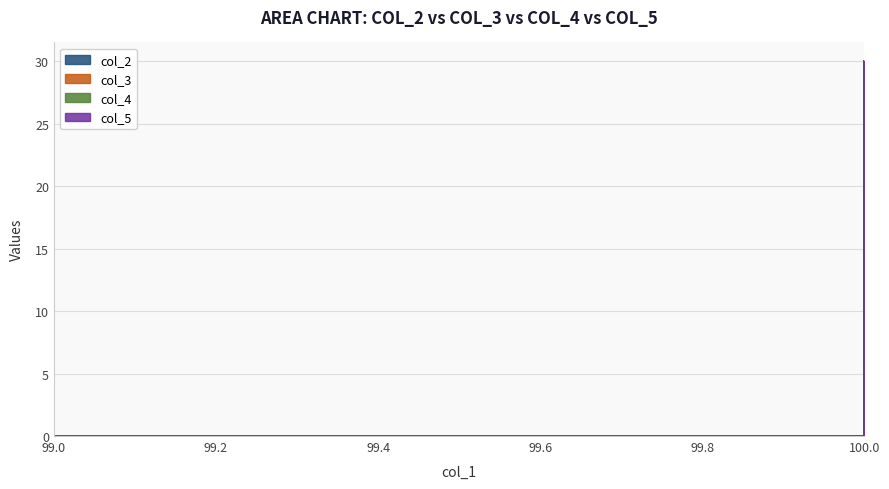

The value of col_2 at 99 is 0. True or false?

True